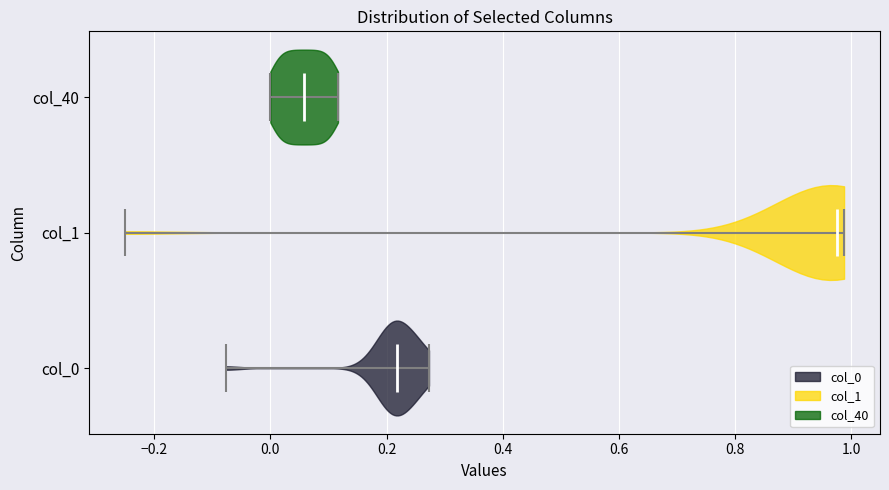

Reading bottom to top, read every violin against the x-axis: where its median line is, and the lowest and highest points it reaches. The values are not printed on the chart, so give them approximately, as read against the axis.

col_0: median line 0.22, lowest point -0.08, highest point 0.28
col_1: median line 0.98, lowest point -0.24, highest point 0.98
col_40: median line 0.06, lowest point 0.00, highest point 0.12